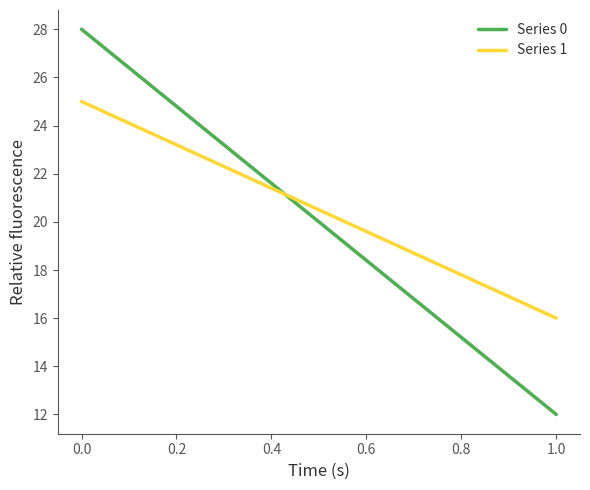

What is the sum of all Series 1 values?

41